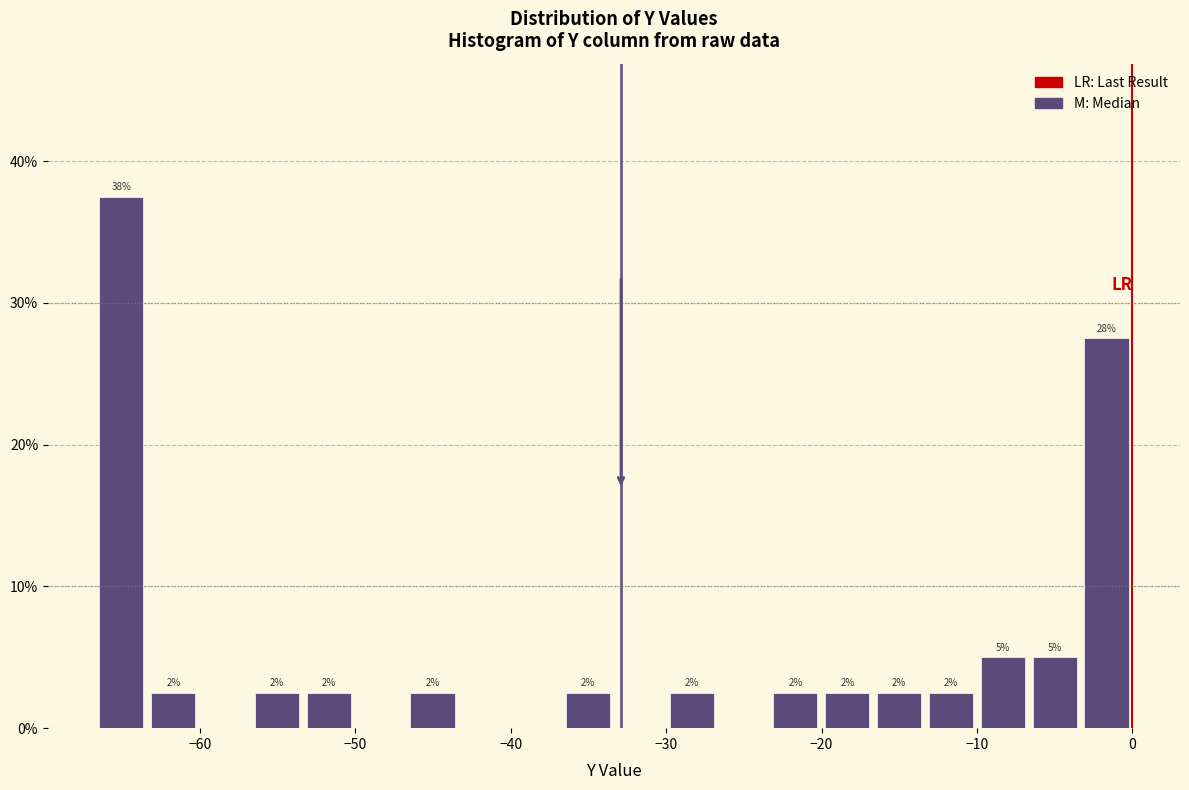

Read against the x-axis, roughly where is the centre of the tallest bar?

-65